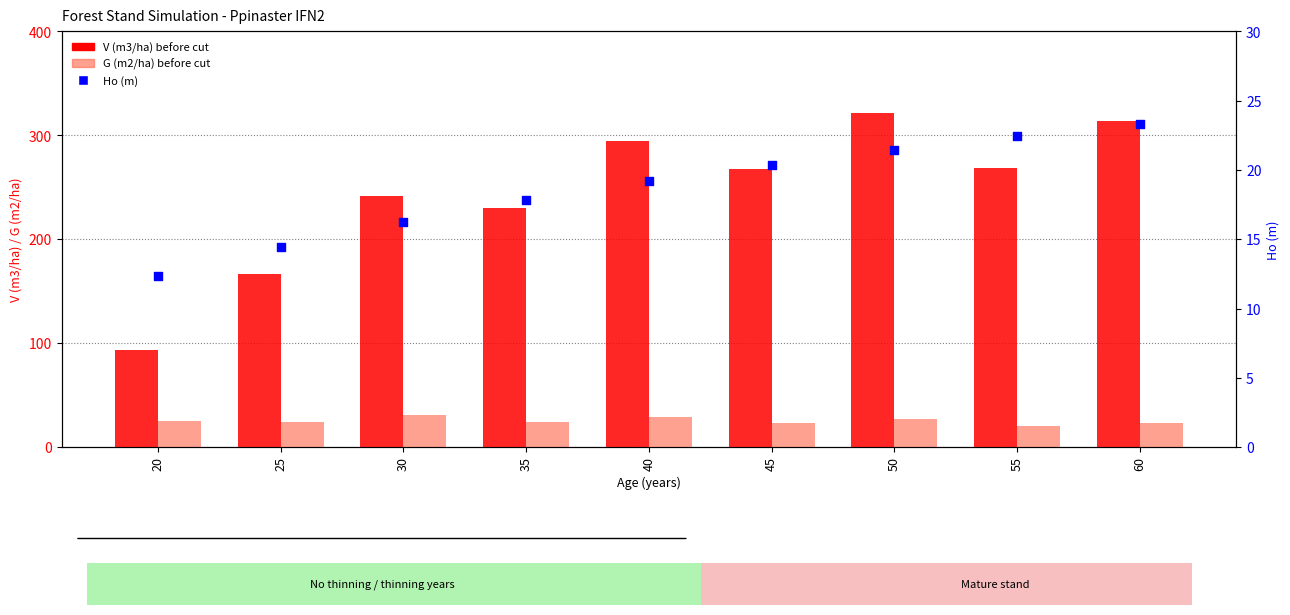

What are all the series names shown in the legend?

V (m3/ha) before cut, G (m2/ha) before cut, Ho (m)